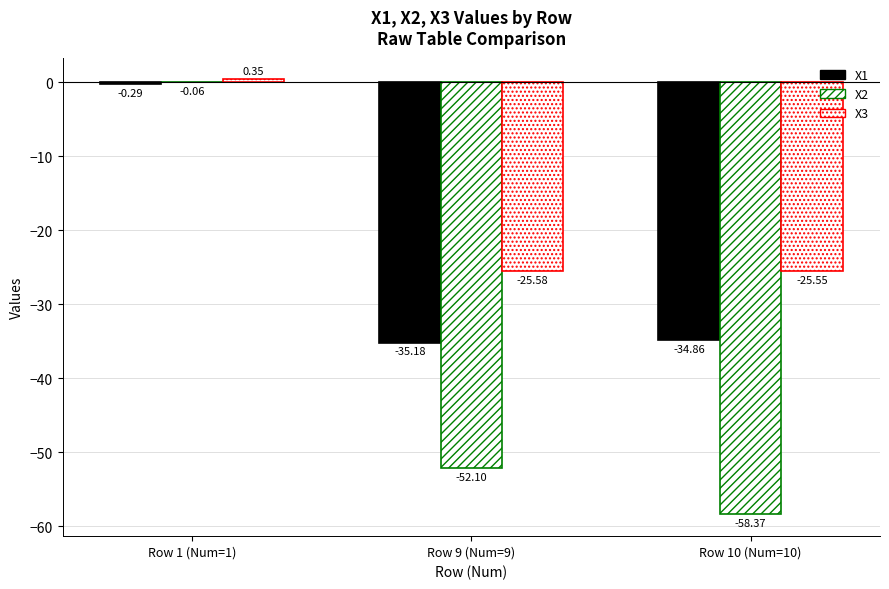

Are the bars grouped side by side (vs. stacked)?

Yes